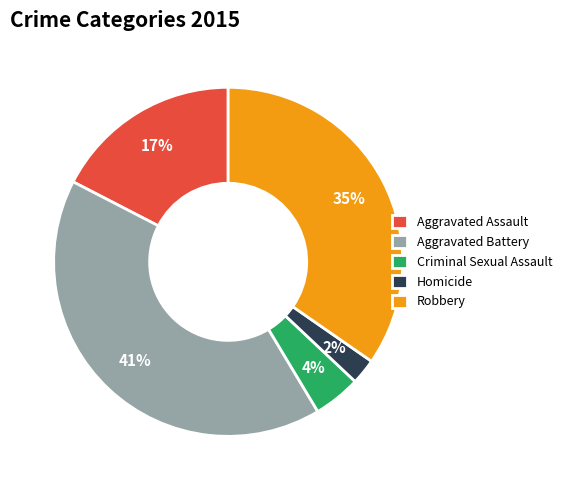

What percentage is the Criminal Sexual Assault slice, to the nearest percent?

4%